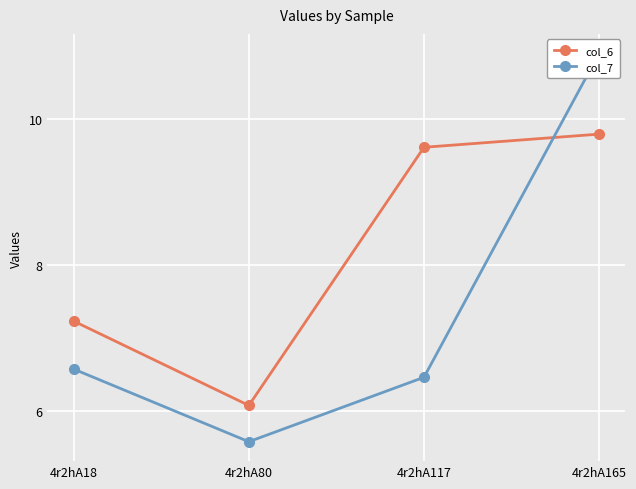

In col_7, how many points are lower than both neighbors (excluding endpoints)?

1